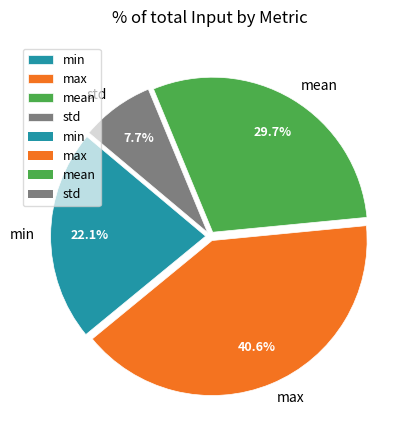

True or false: std accounts for 22% of the total.

False